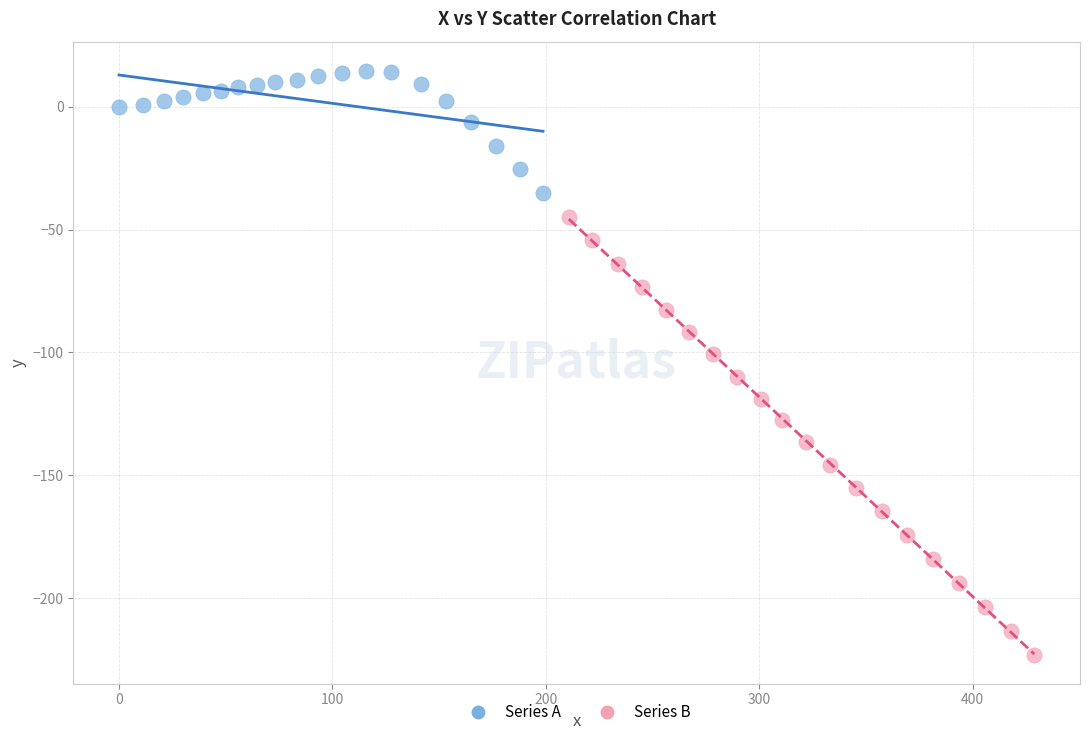

Which series has the largest Y range (max minus min)?

Series B